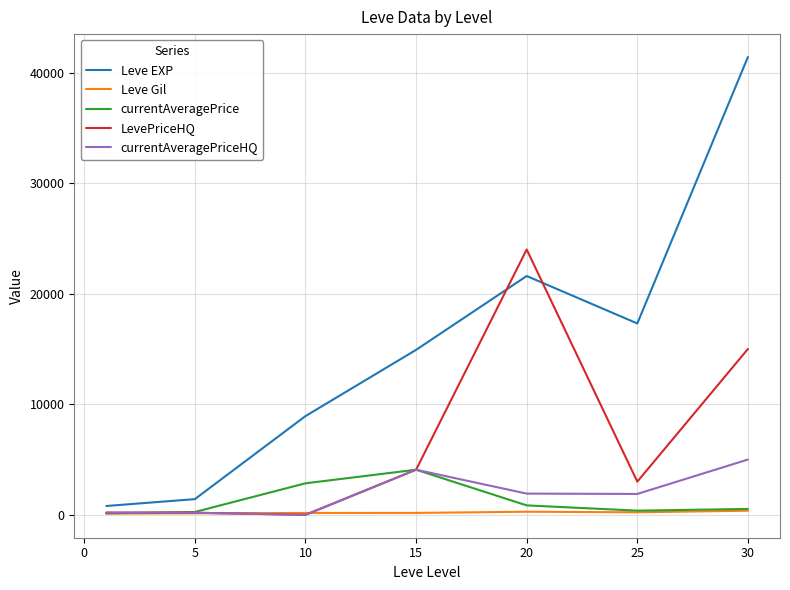

Which series has the widest spread of values?

Leve EXP